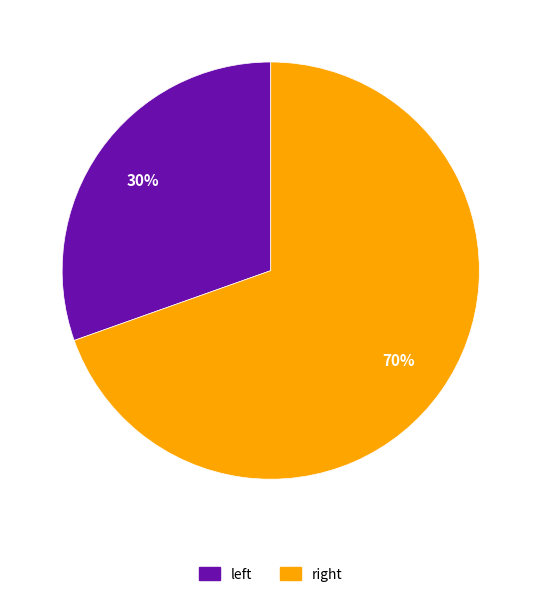

Which category has the biggest portion of the pie?

right